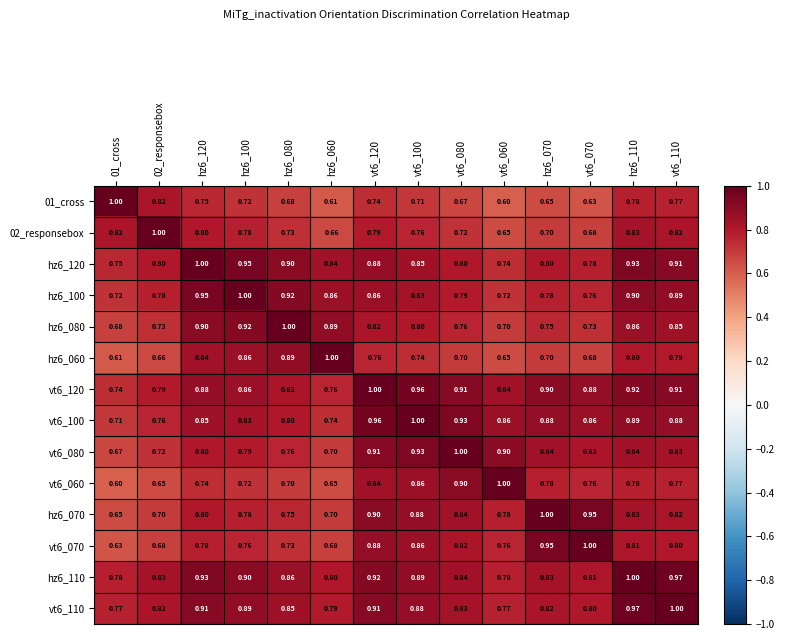

Is the value of vt6_070 at hz6_110 greater than the value of hz6_120 at 01_cross?

Yes